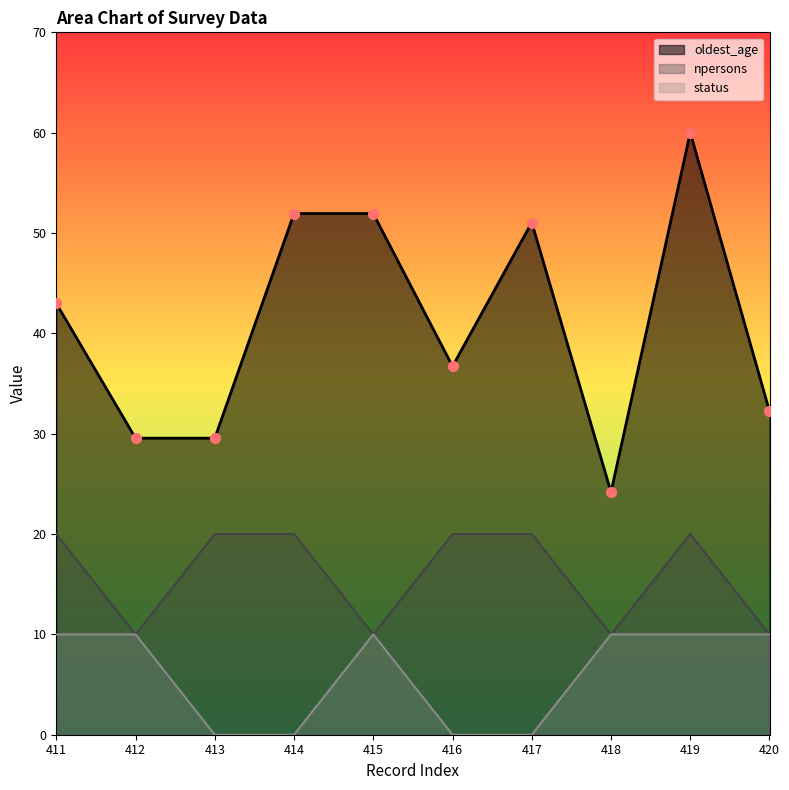

At how many categories does at least one series exceed 0?

10